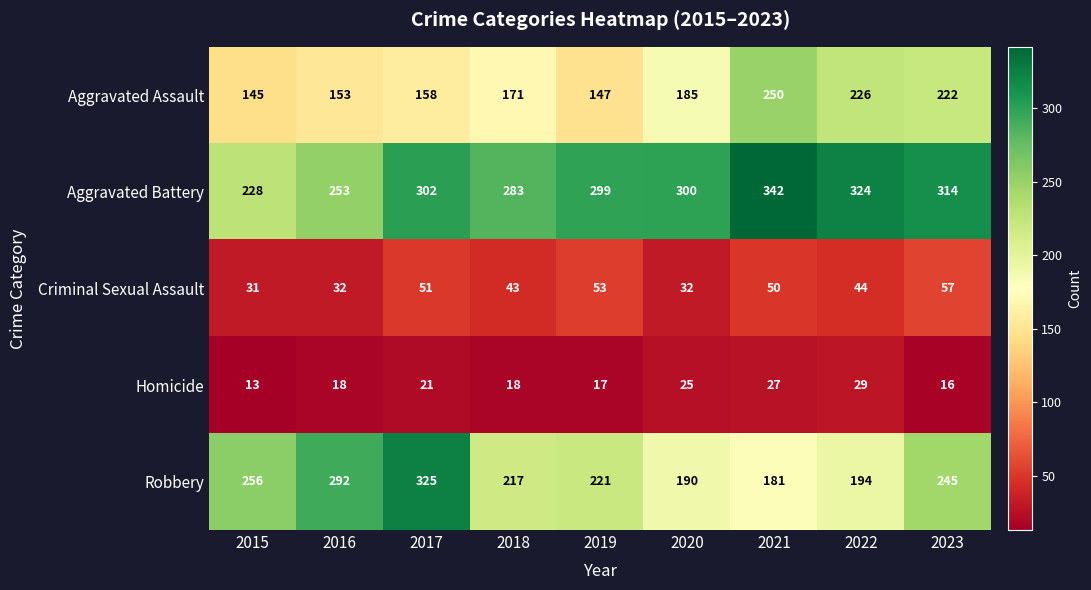

What is the difference between the Criminal Sexual Assault values at 2020 and 2023?

25